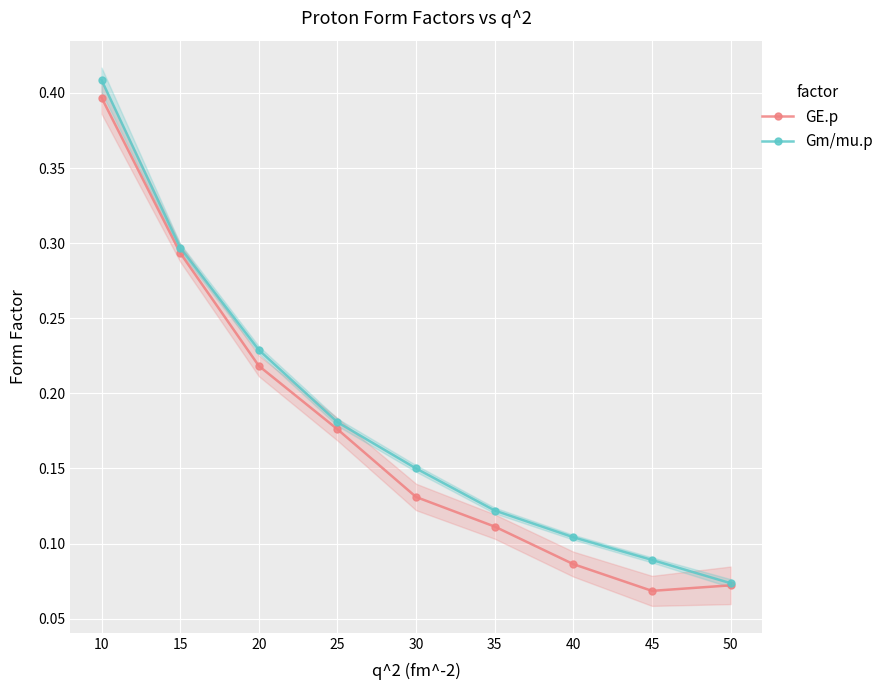

What is the difference between the GE.p values at 40 and 15?

0.2